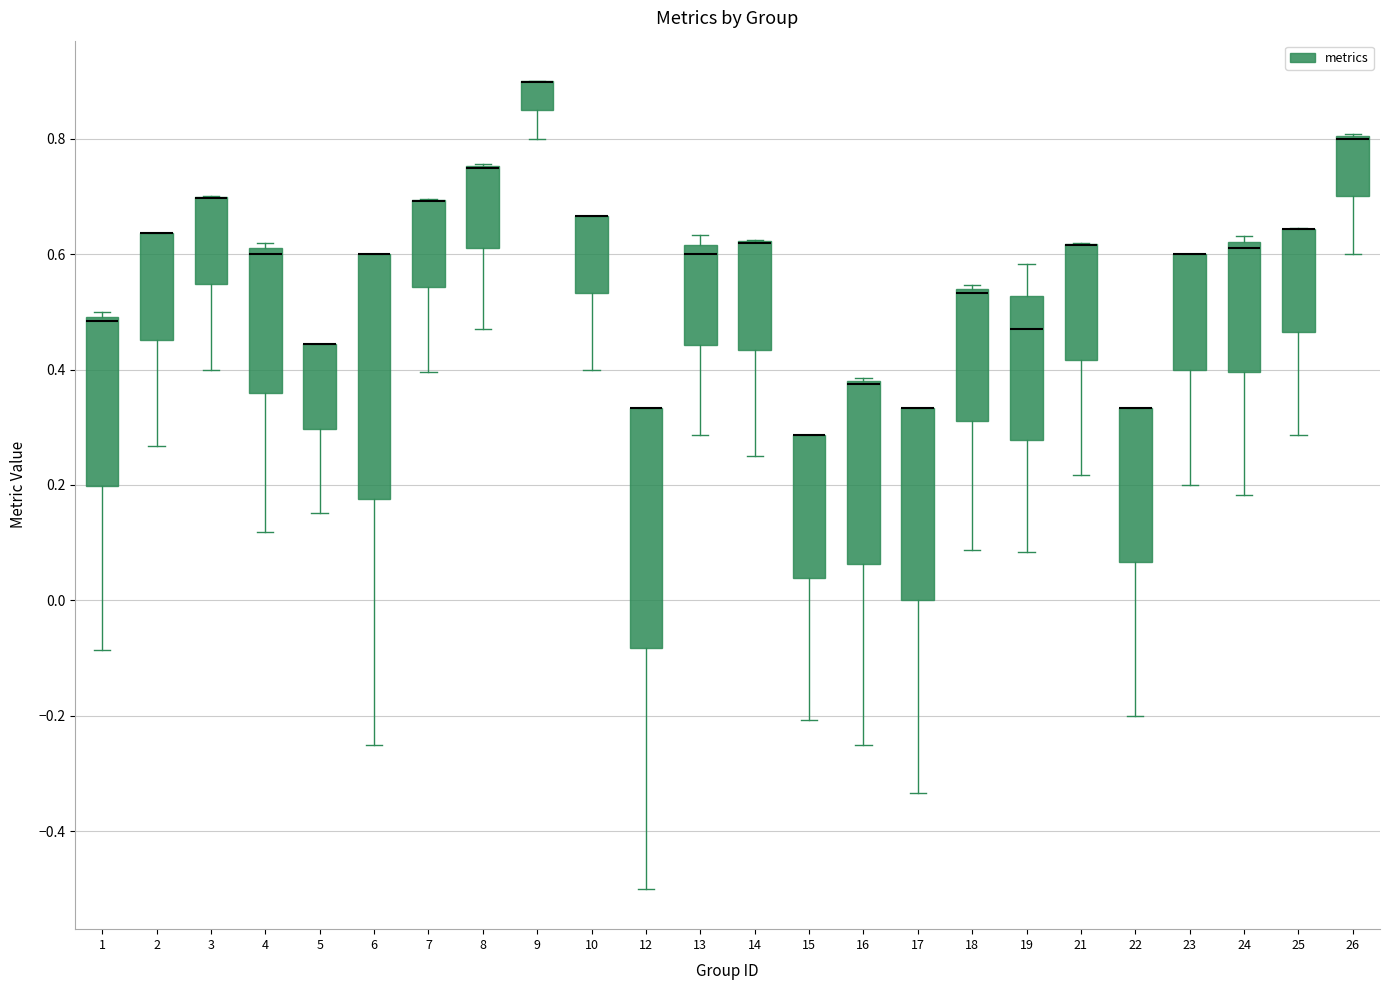

Where does the lower whisker of the box at x = 10 end on the y-axis? The values are not printed on the chart, so give them approximately, as read against the axis.

0.40